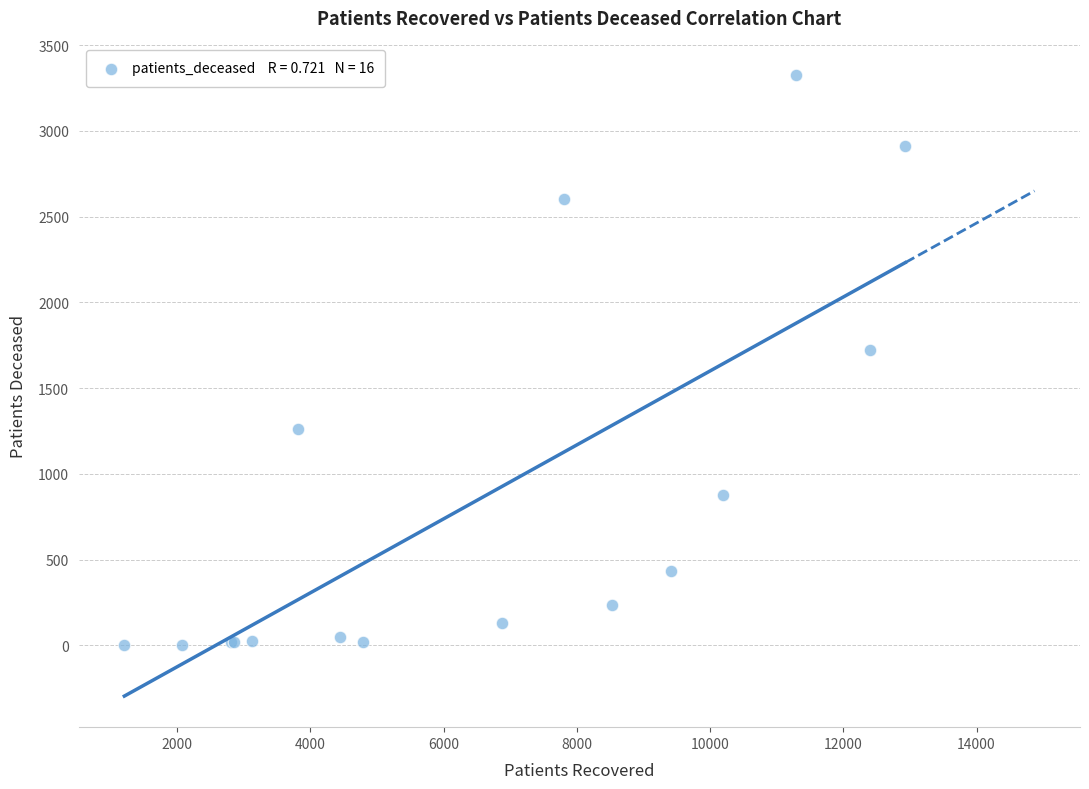

What Y value in the scatter plot is closest to 1665?

1724